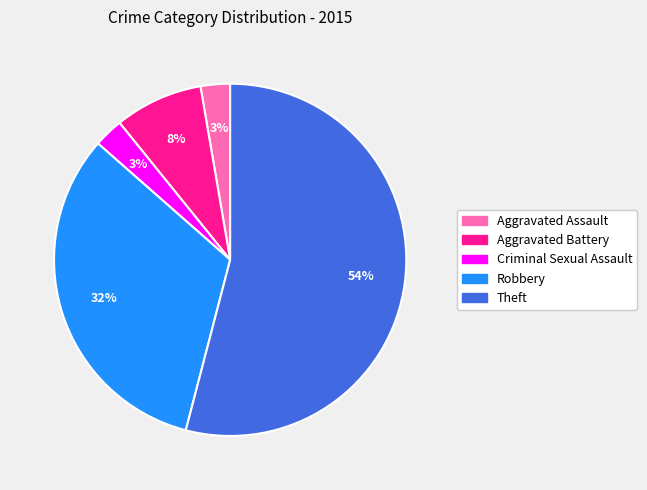

Between Criminal Sexual Assault and Robbery, which is larger?

Robbery